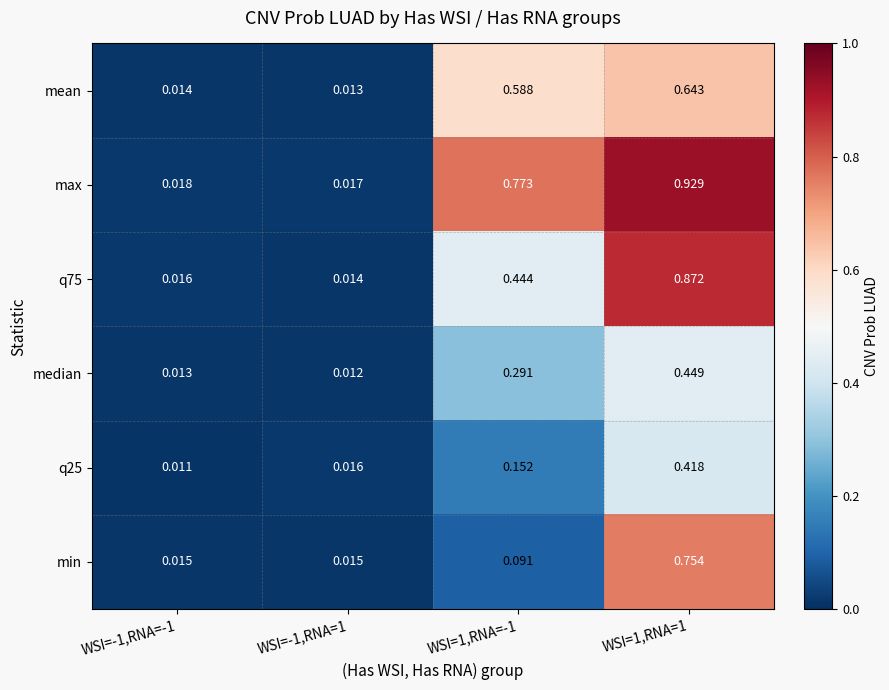

How many categories are shown in the chart?

4